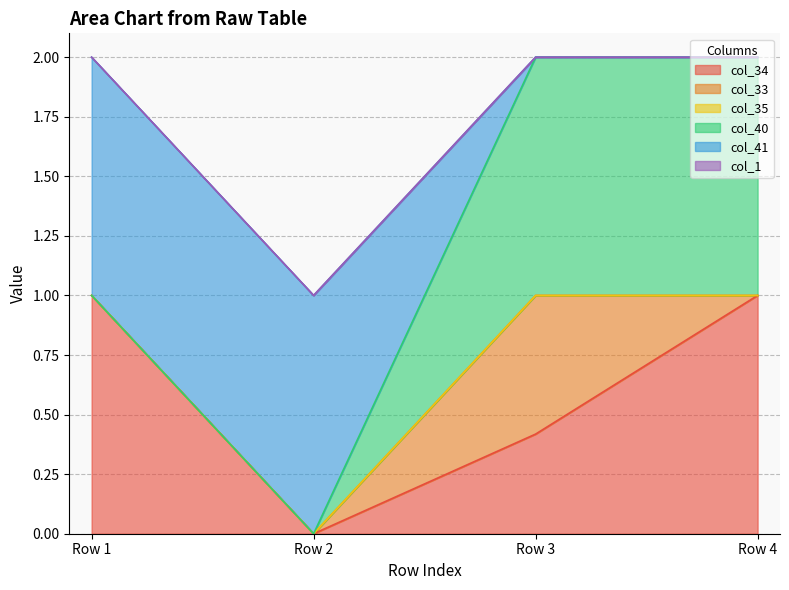

Does the chart display data point markers on the line(s)?

No